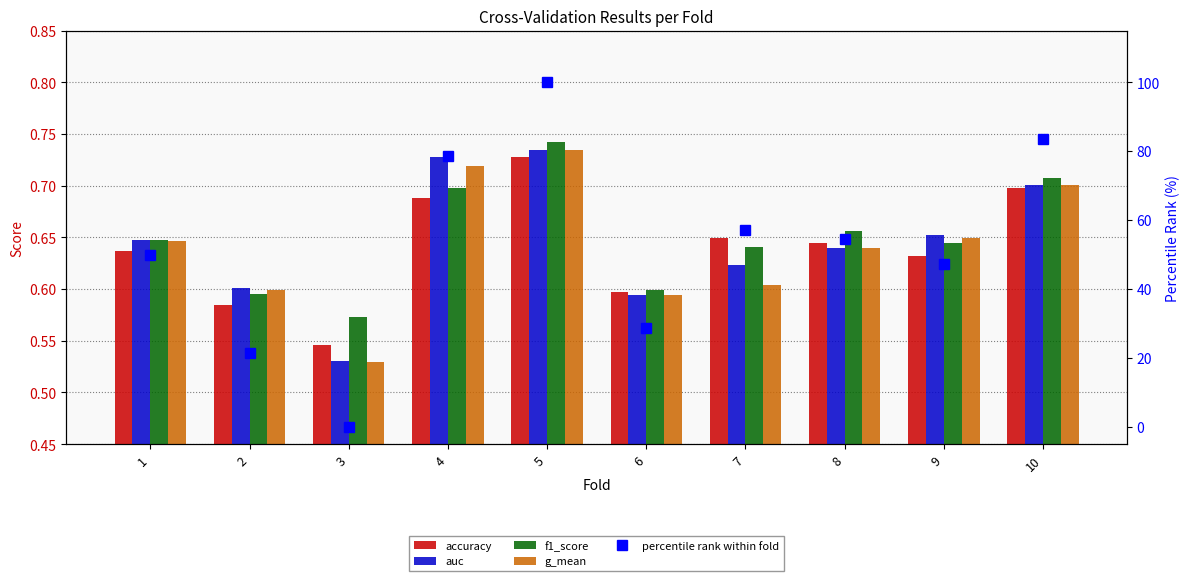

What is the value of the g_mean bar at the 1st from the left?

0.6